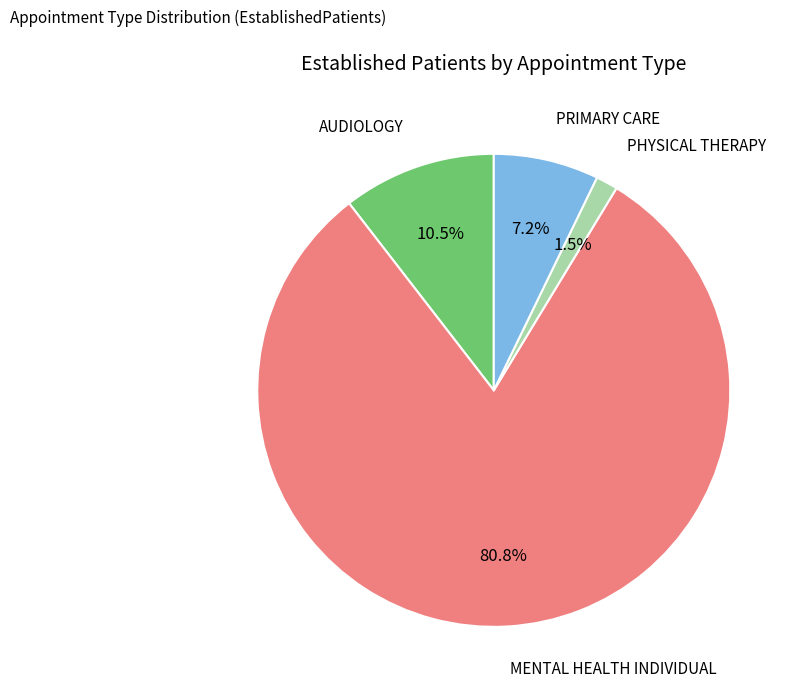

Rank the categories by value from lowest to highest.

PHYSICAL THERAPY, PRIMARY CARE, AUDIOLOGY, MENTAL HEALTH INDIVIDUAL